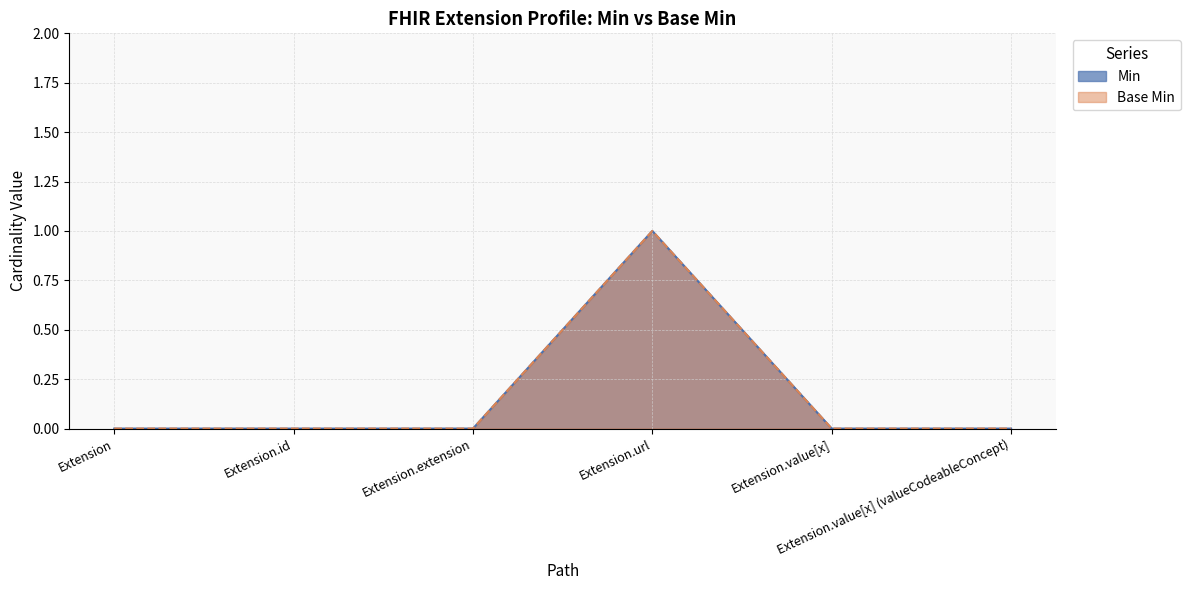

What are all the series names shown in the legend?

Min, Base Min